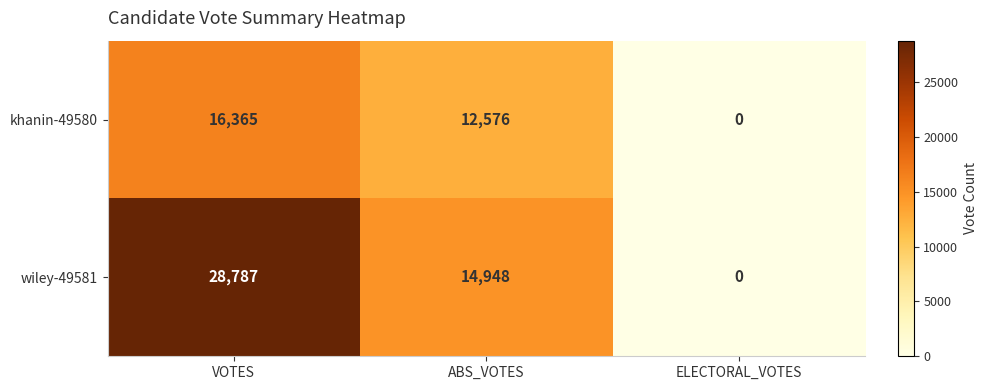

At which category is the sum across all series the highest?

VOTES